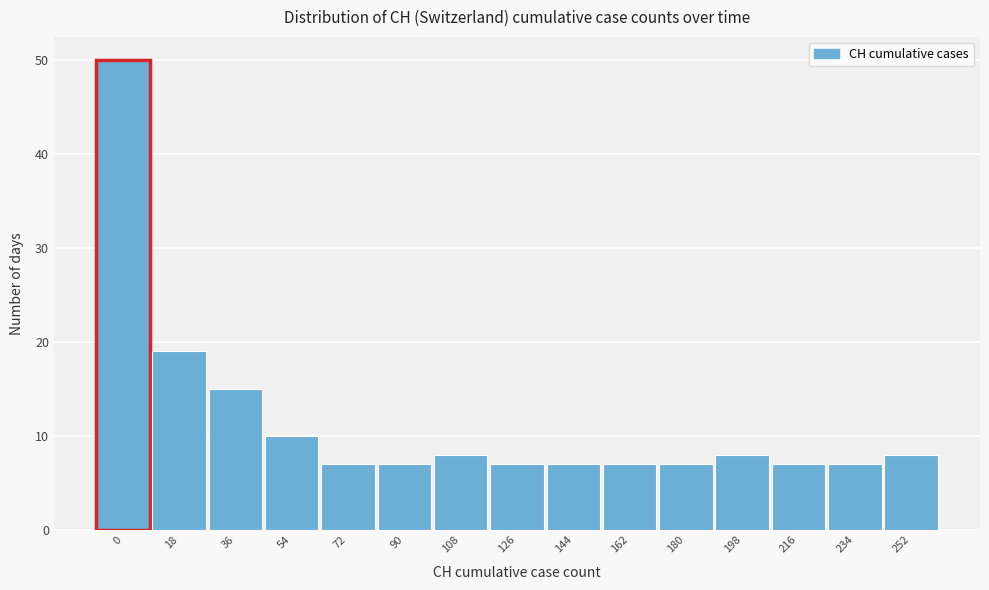

Reading left to right, extract all data points from this chart.

50	19	15	10	7	7	8	7	7	7	7	8	7	7	8